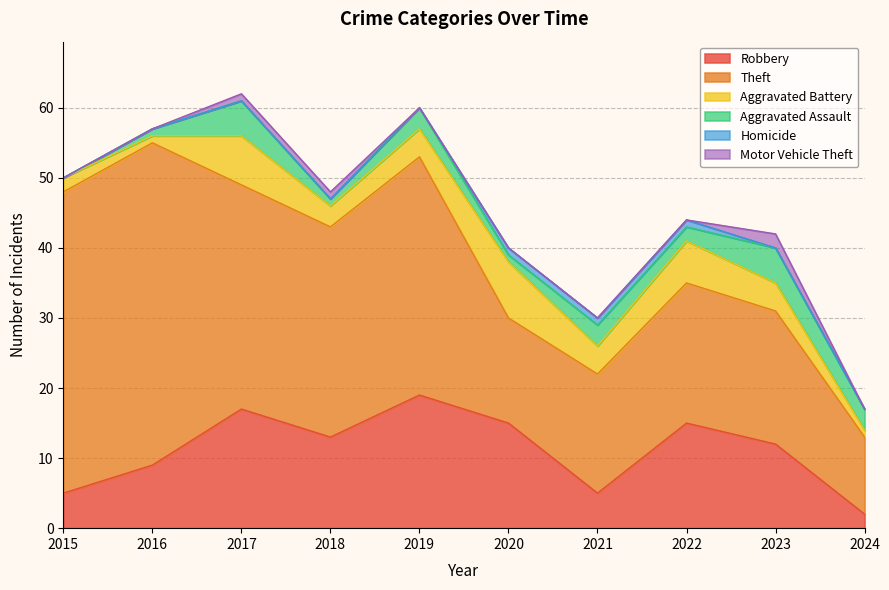

At which category does the chart reach its peak across all series?

2016